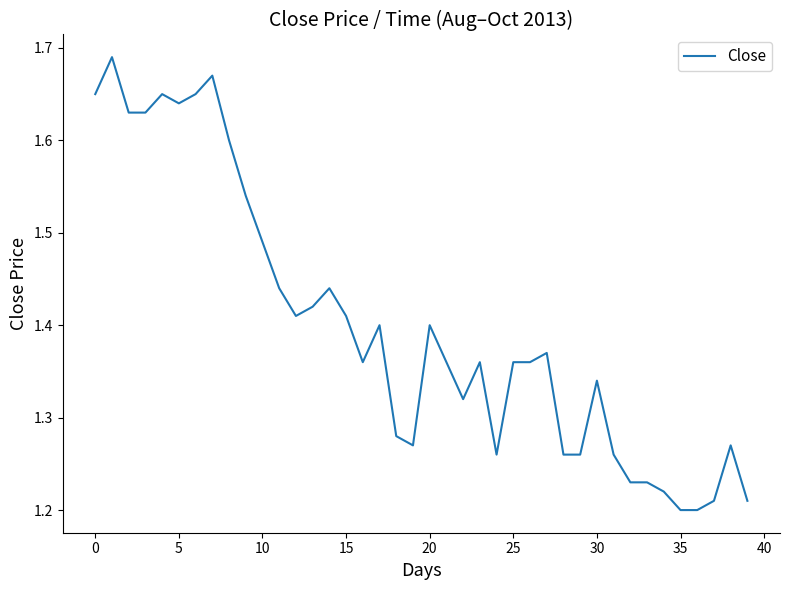

True or false: the data shows 0.6 at 30.

False